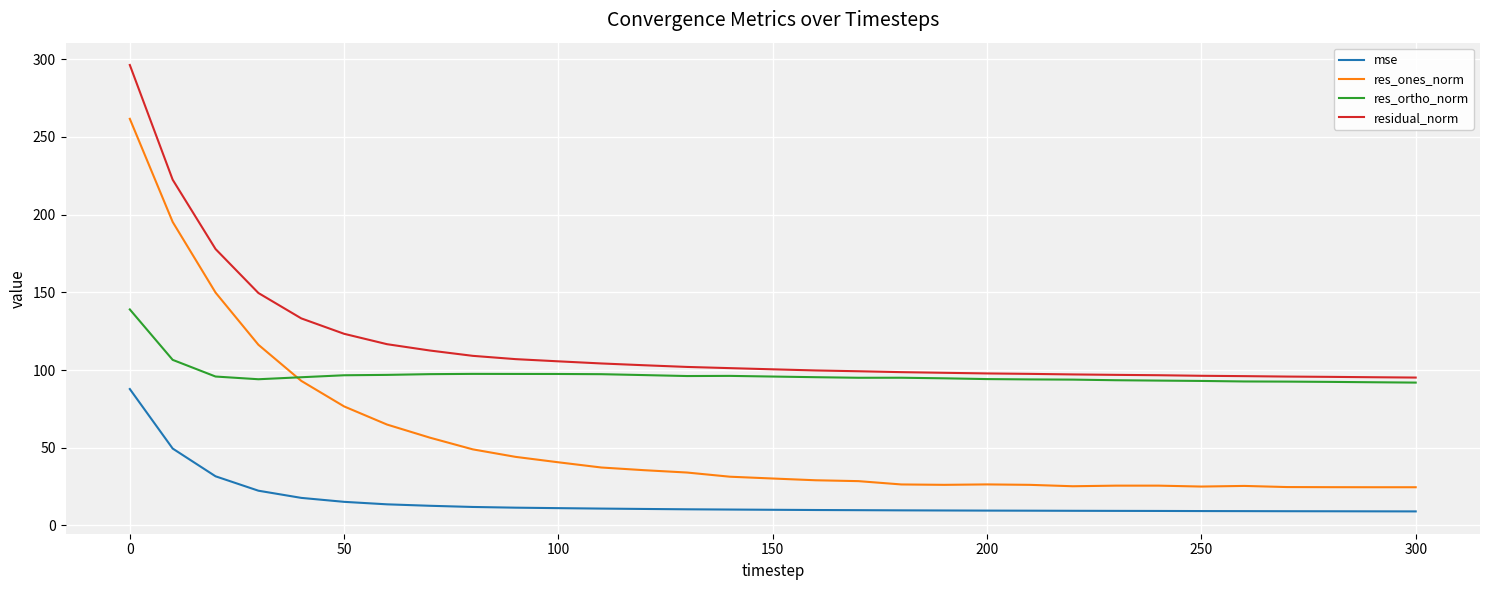

What is the maximum value shown in the chart?

296.3